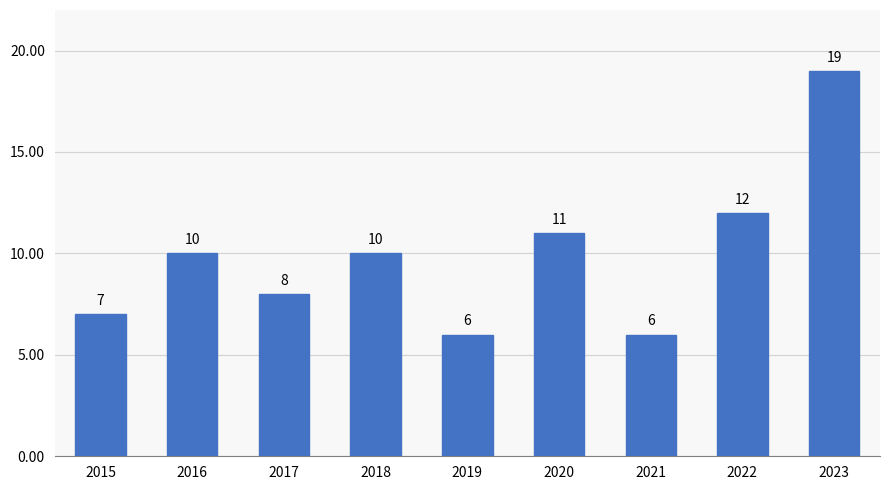

The value at 2019 is 6. True or false?

True